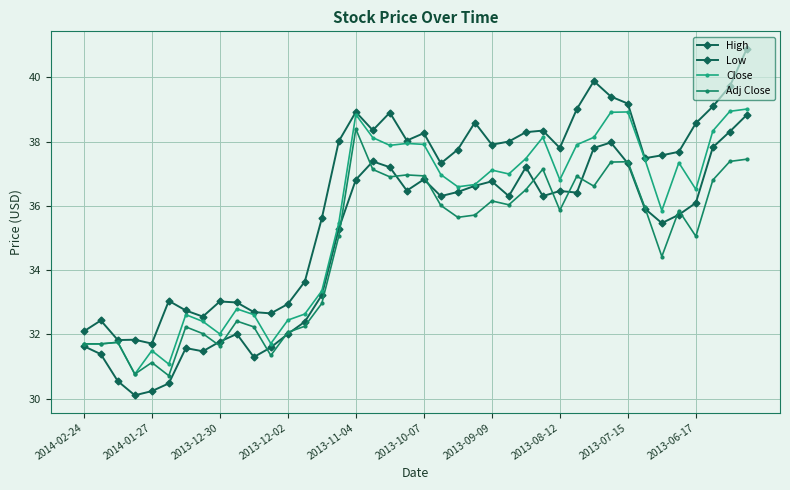

Does the chart have visible grid lines?

Yes